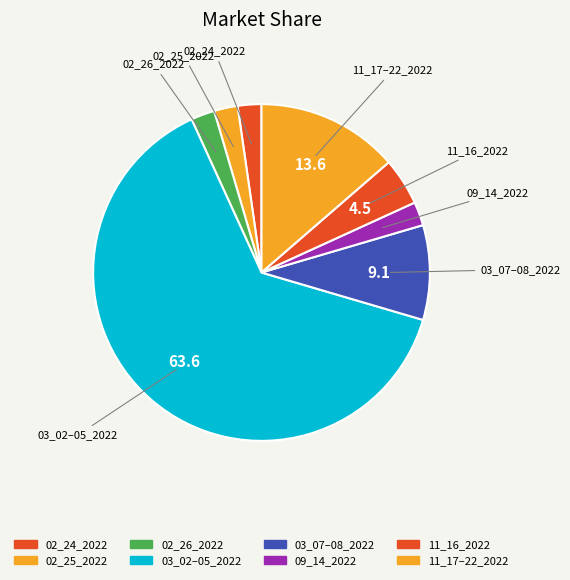

How many slices are in this pie chart?

8